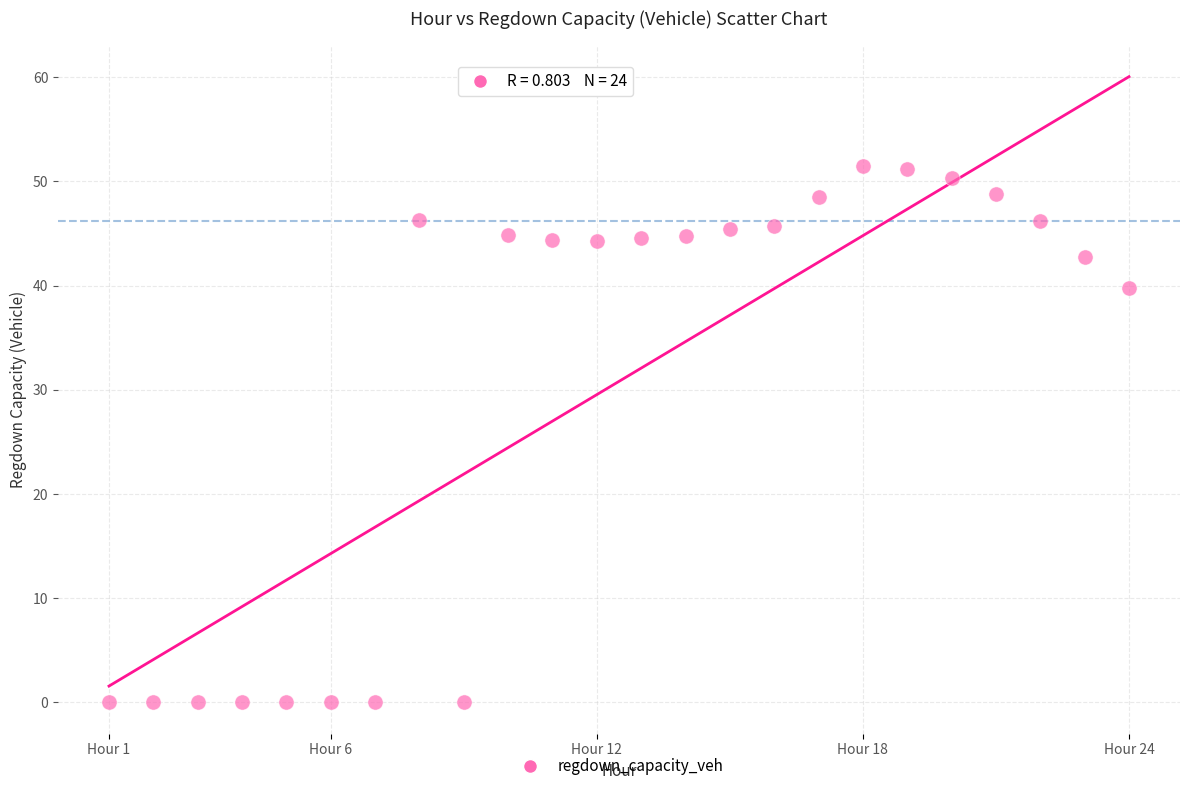

What Y value in the scatter plot is closest to 25?

39.8